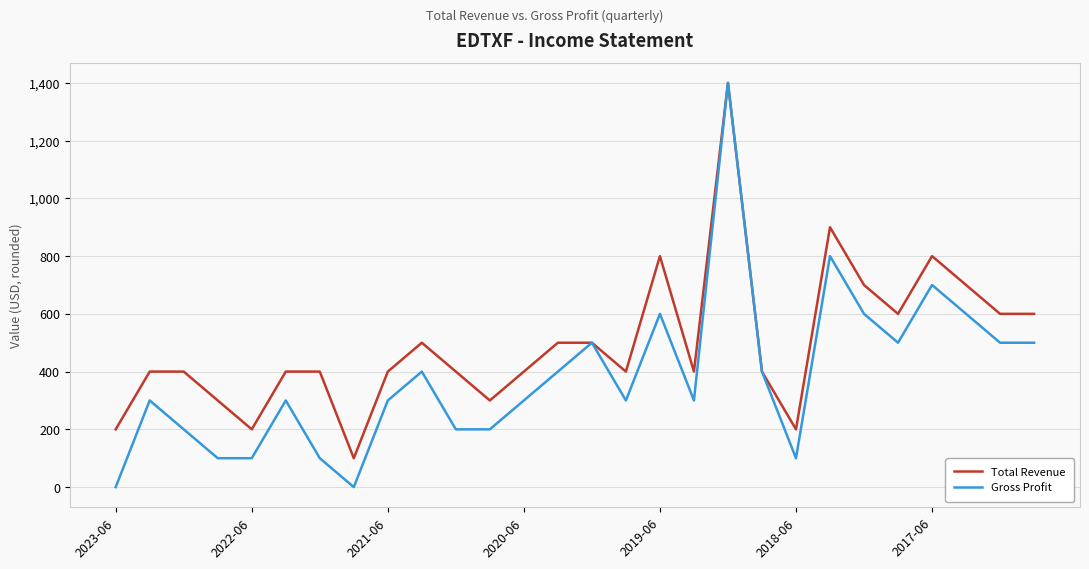

What is the sum of all Gross Profit values?

10700